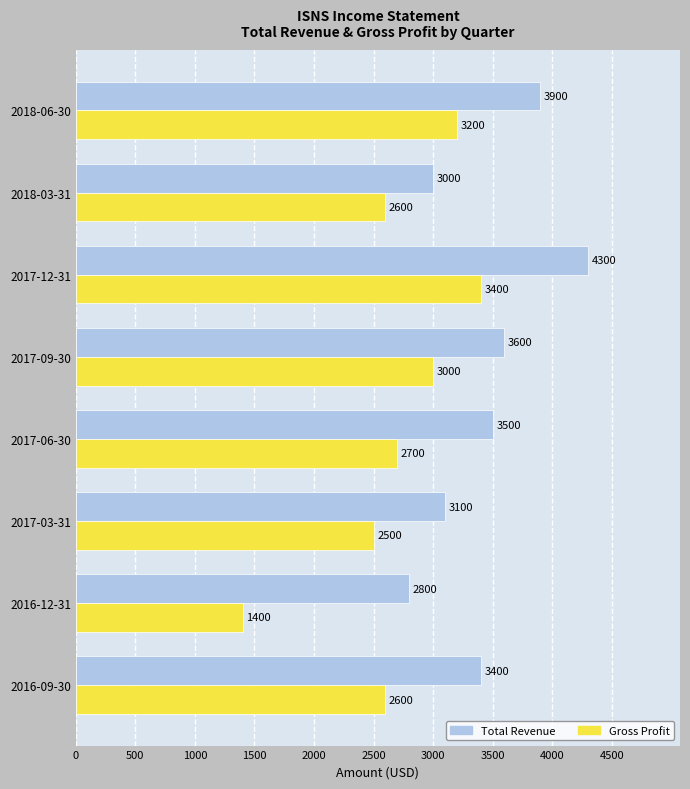

What is the approximate value of Gross Profit at 2017-06-30?

2700